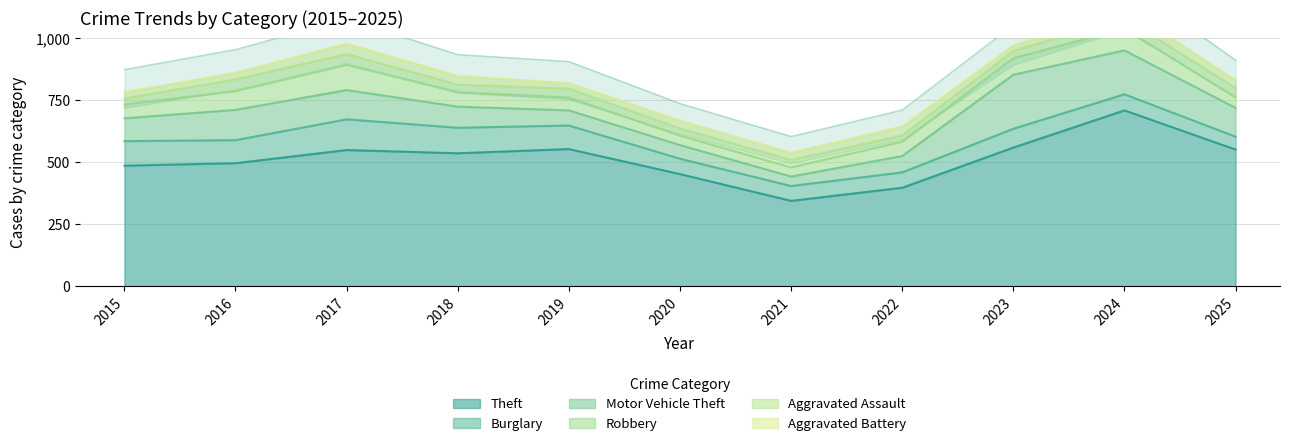

How many intersections are there between Robbery and Burglary?

2